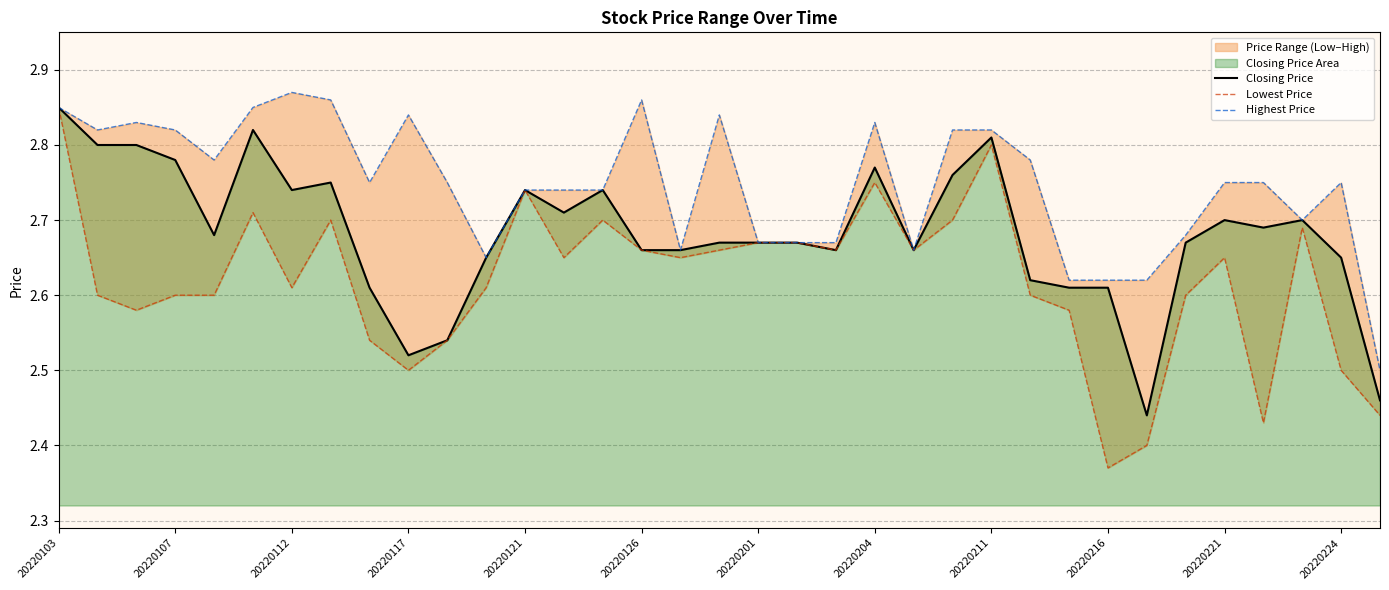

The Closing Price series shows 1.1 at 20220107. True or false?

False